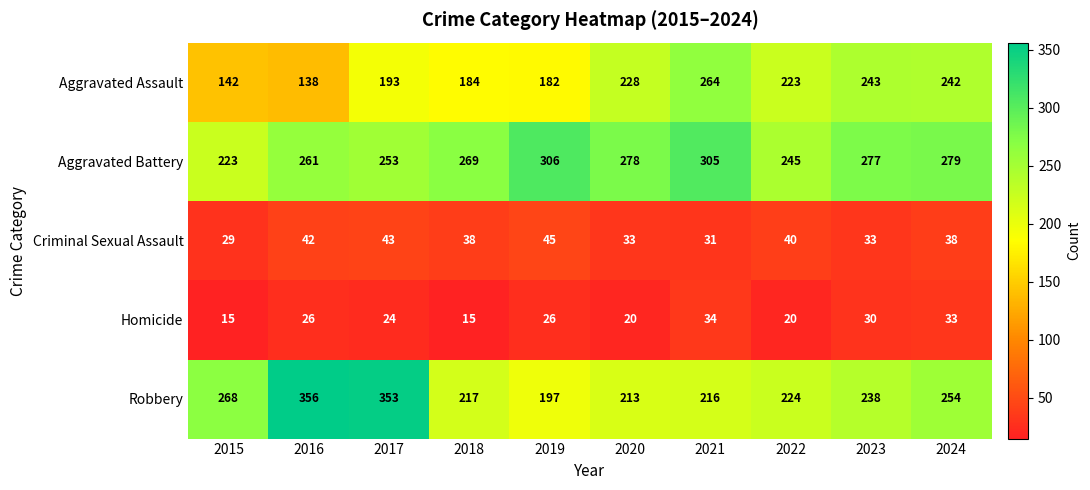

At which label is Robbery closest to 276?

2015